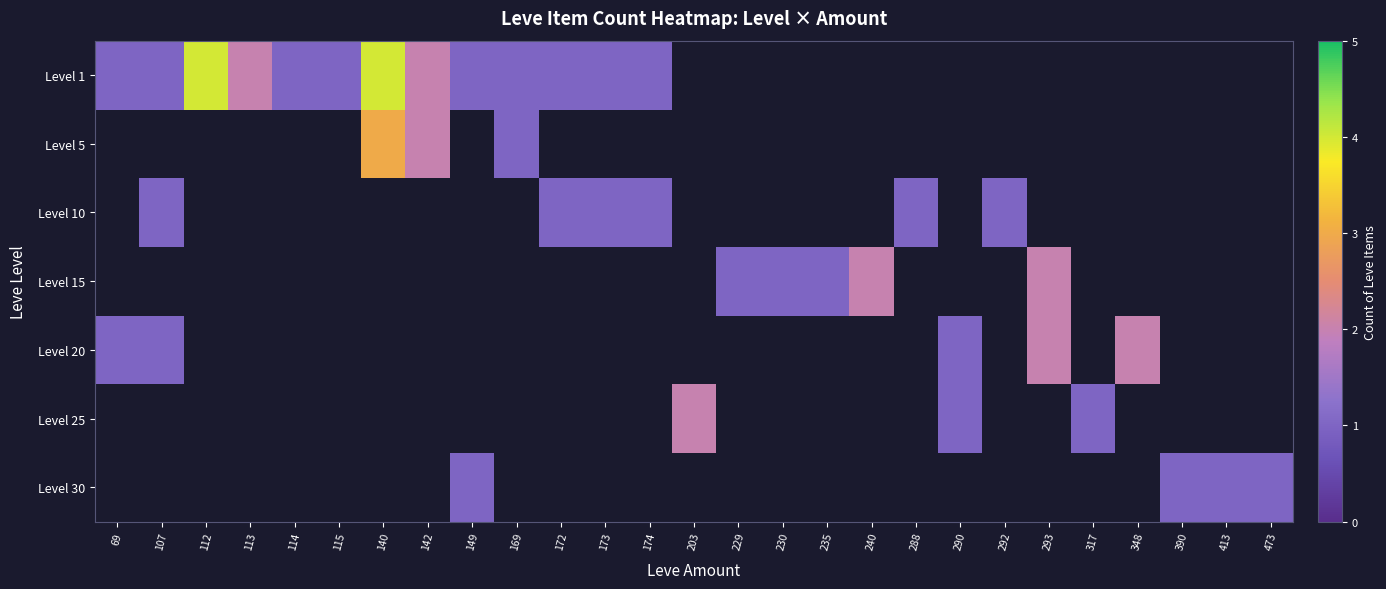

How many series are shown in this chart?

7